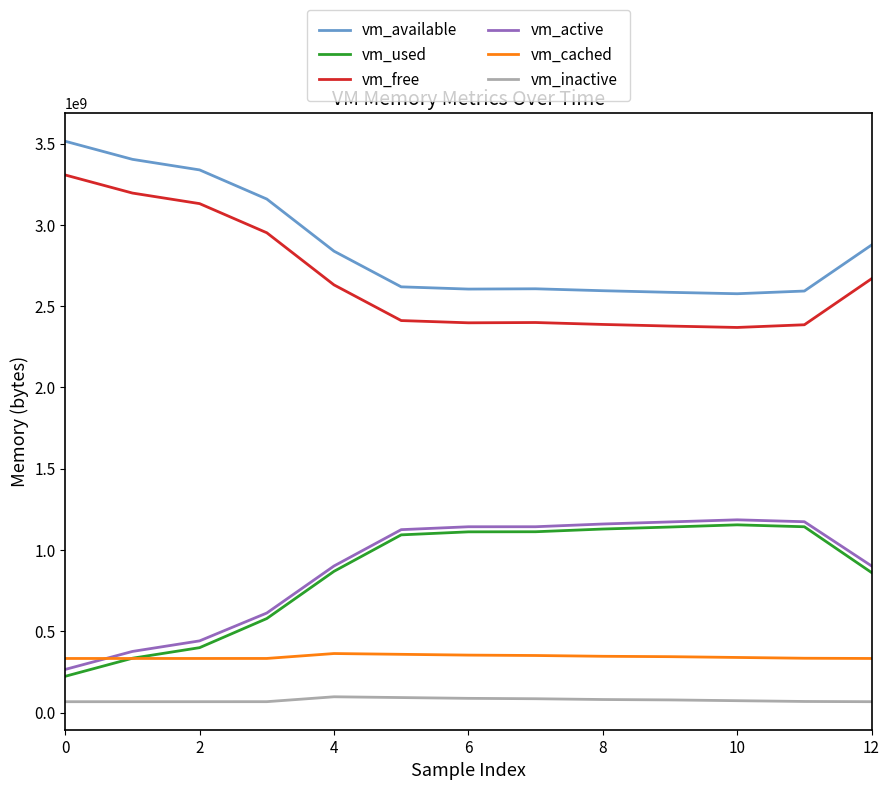

Which series has the largest total across all categories?

vm_available